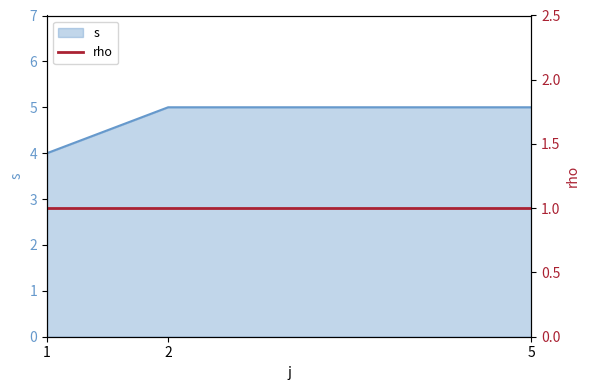

Which label corresponds to the largest value in the chart?

2